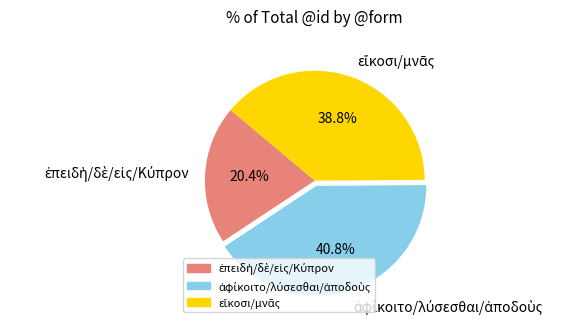

How many segments does this pie chart have?

3